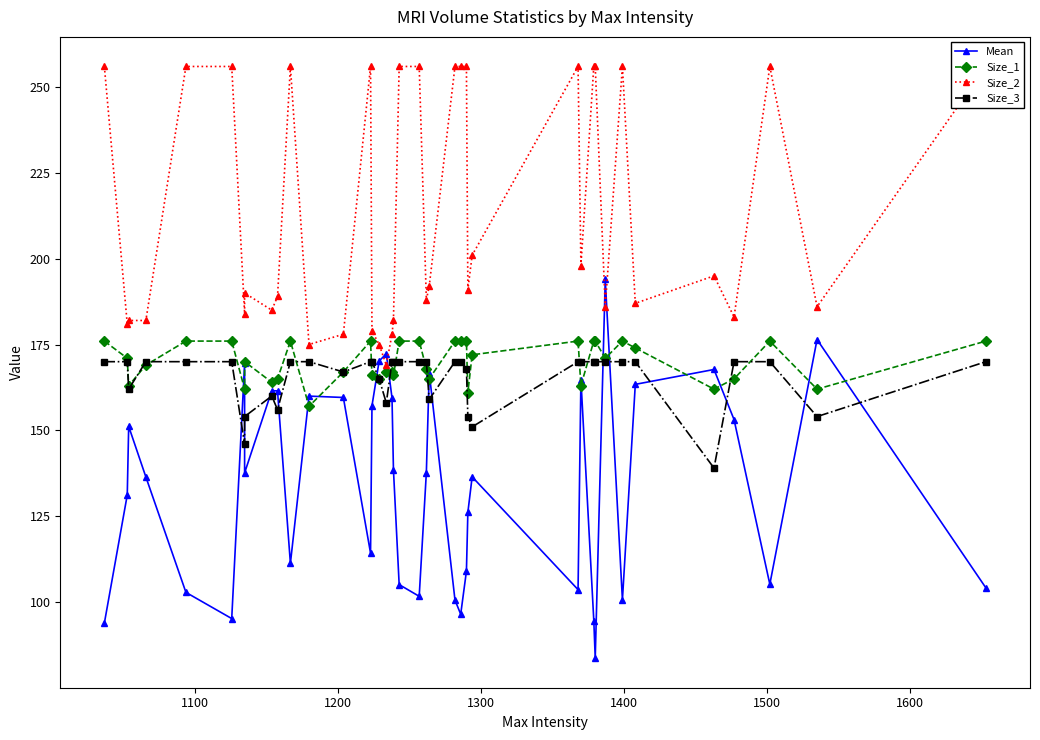

True or false: Size_3 and Size_2 cross at least once.

False